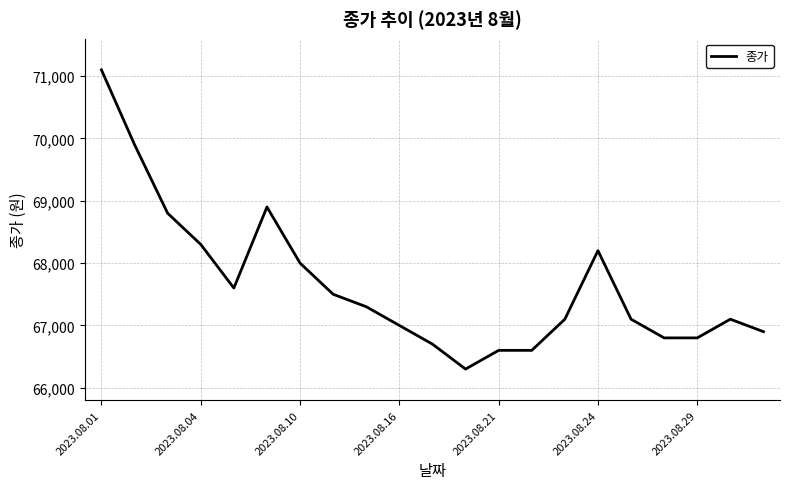

What is the greatest value displayed?

71100